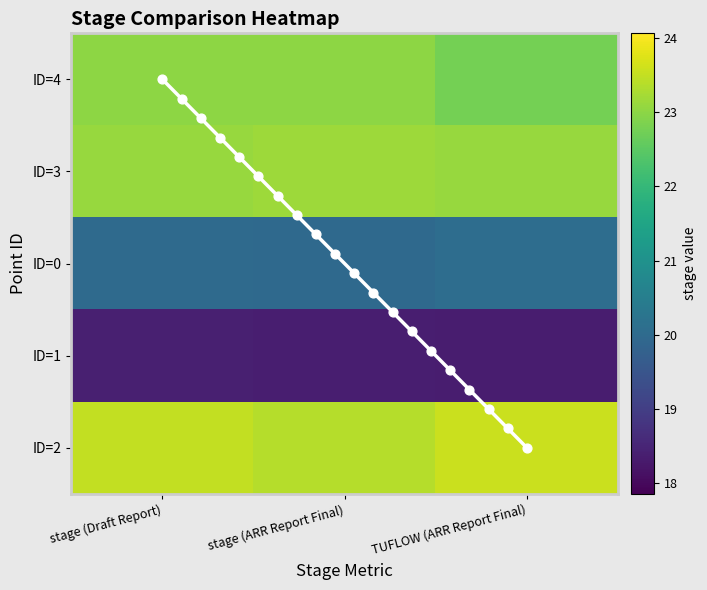

Is it true that ID=2 equals 37.1 at stage (Draft Report)?

False